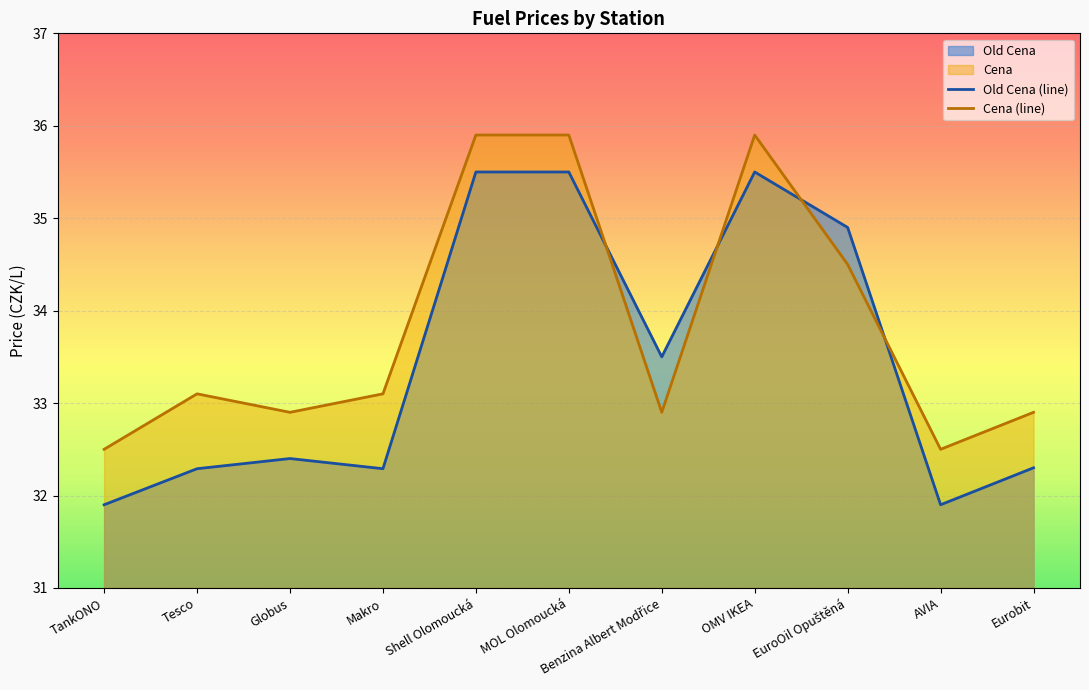

Which series has the largest range (max minus min)?

Old Cena (line)